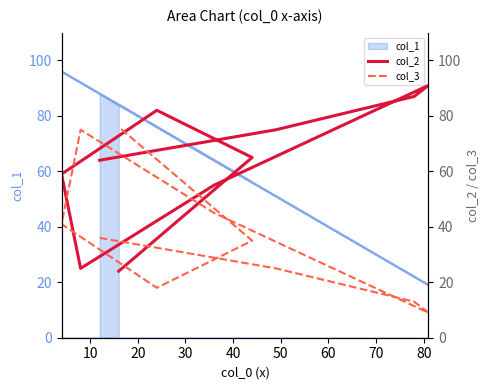

What is the total value across all series at 60?

100